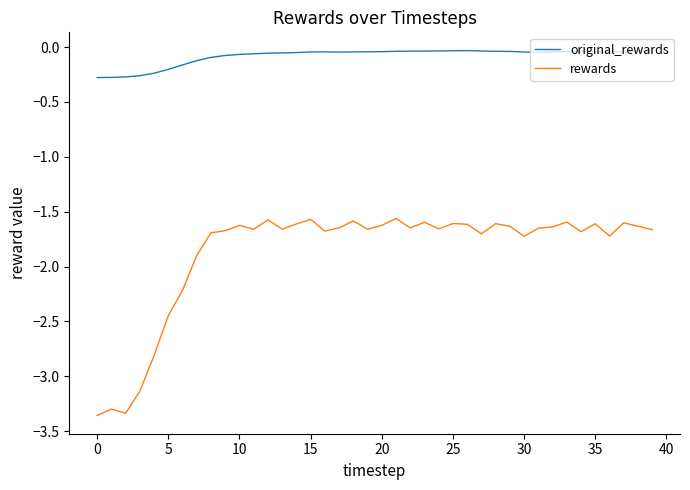

What is the difference between the maximum and minimum values in the rewards series?

1.8